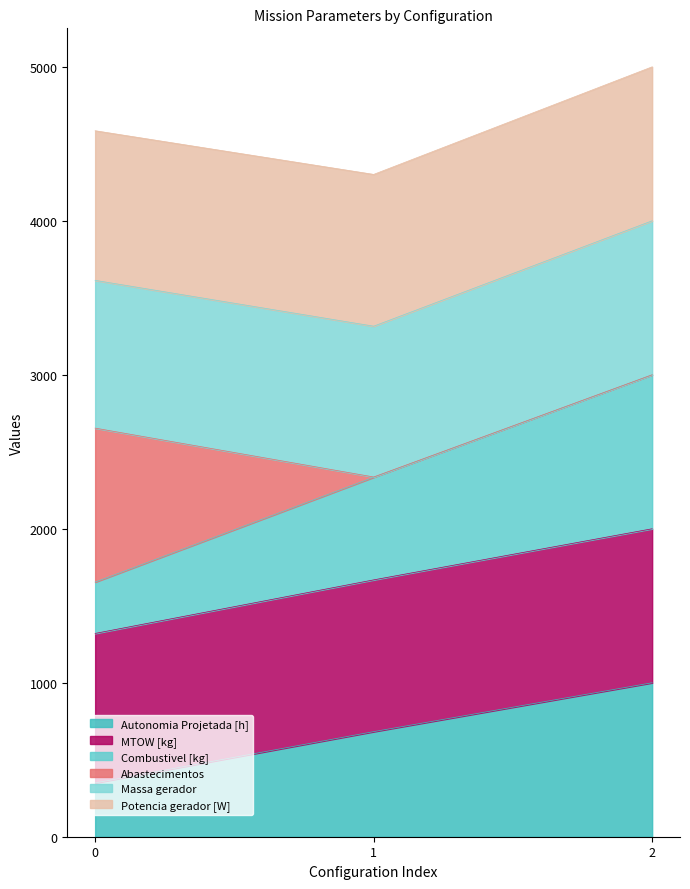

What is the maximum value for Autonomia Projetada [h]?

1000.0